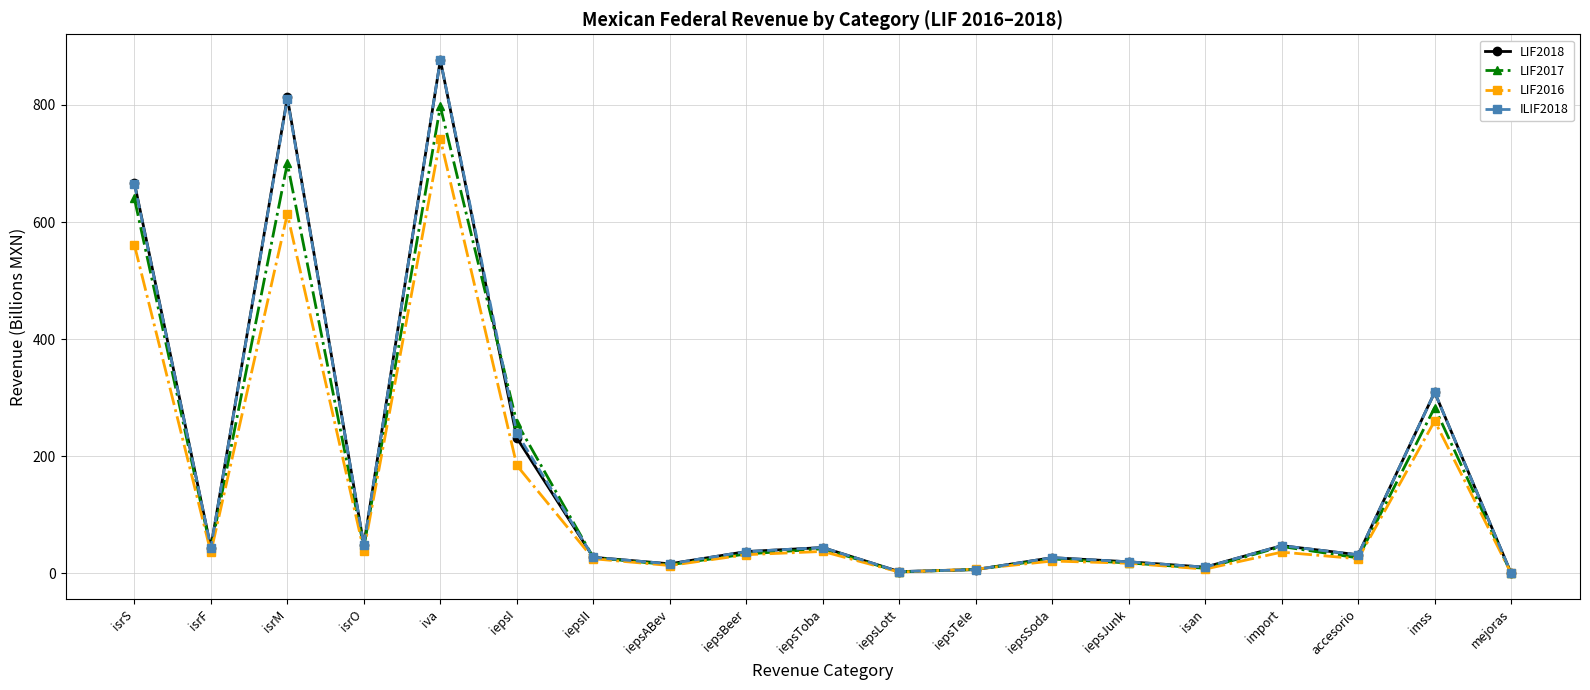

Where is LIF2018 nearest to the value 438?

imss